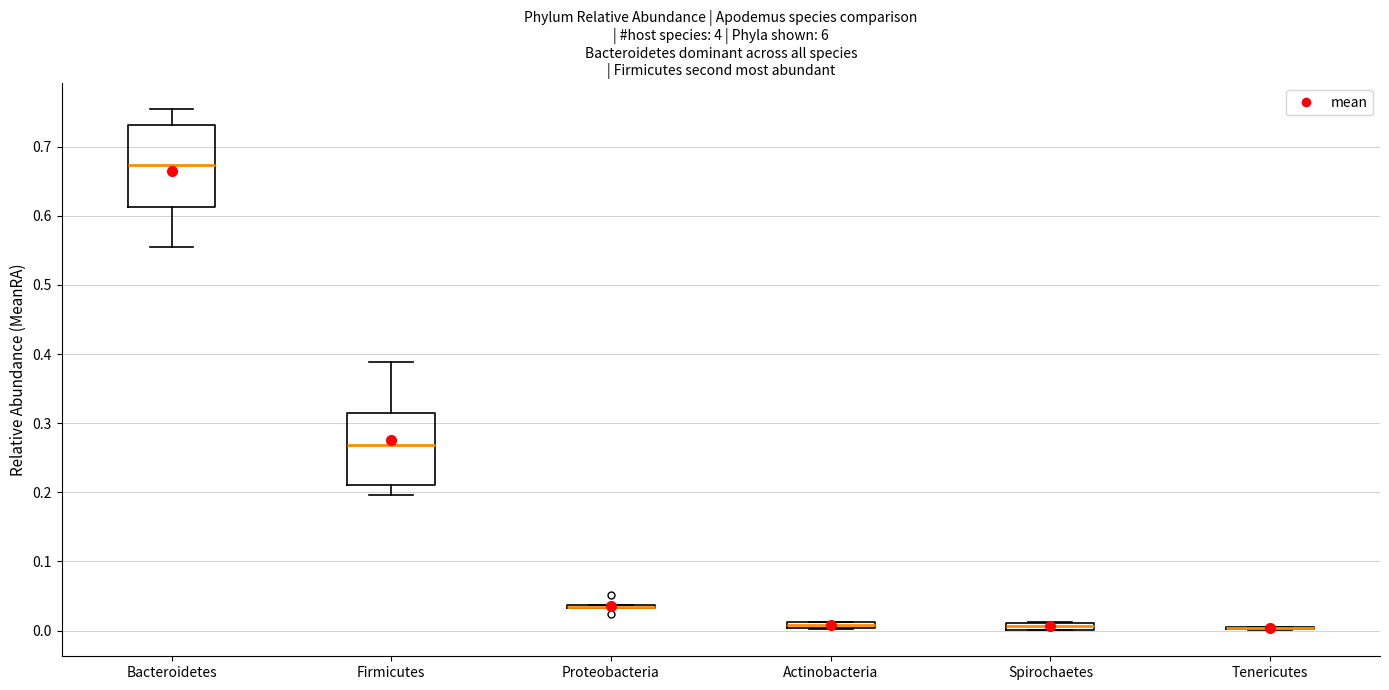

Which box is the tallest, from its lower edge to its upper edge?

Bacteroidetes